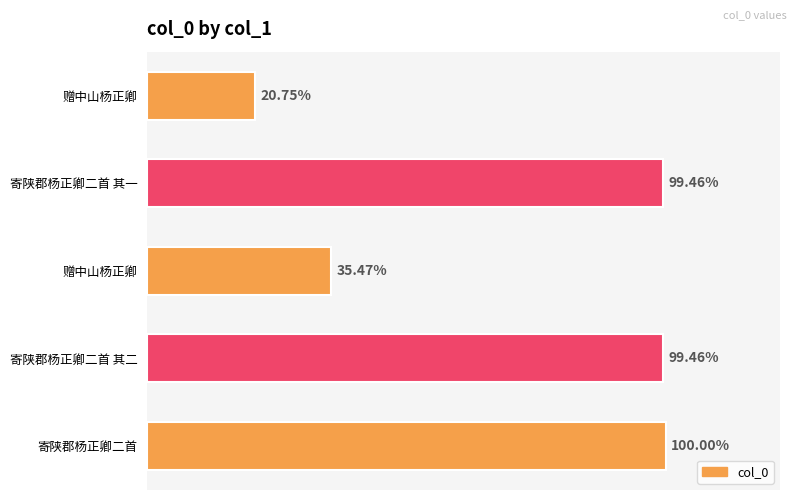

Does the chart contain any negative values?

No